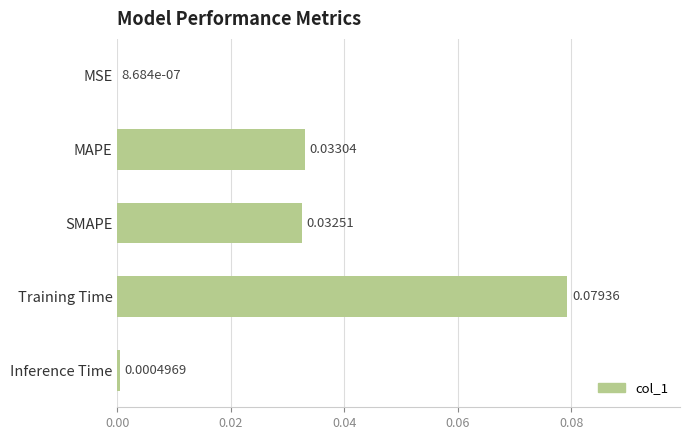

Are the bars horizontal?

Yes